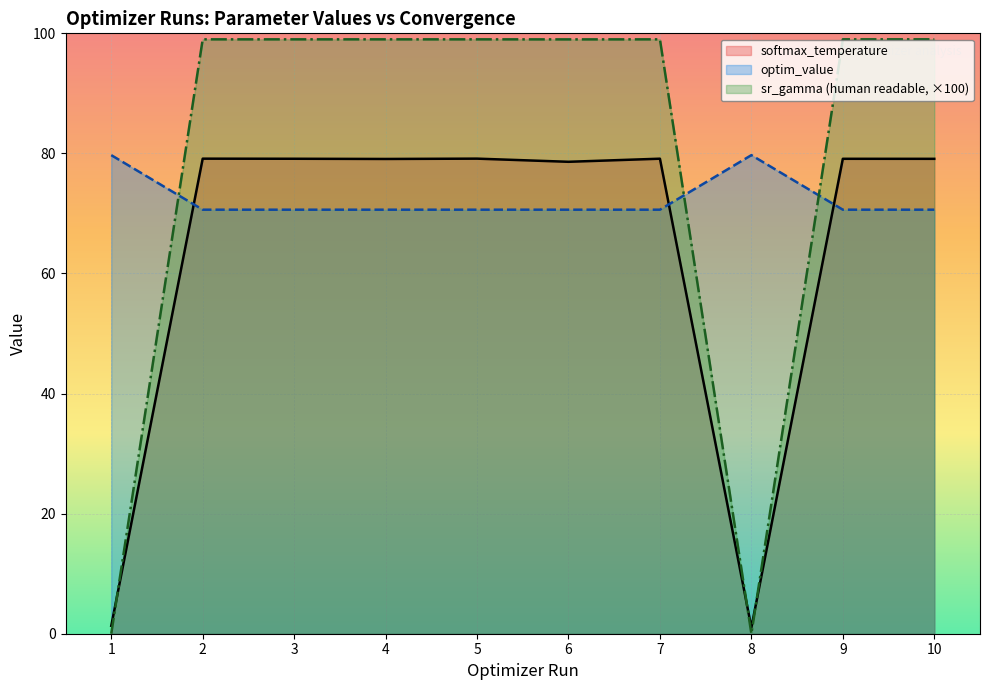

Read the optim_value value at 8.

79.7